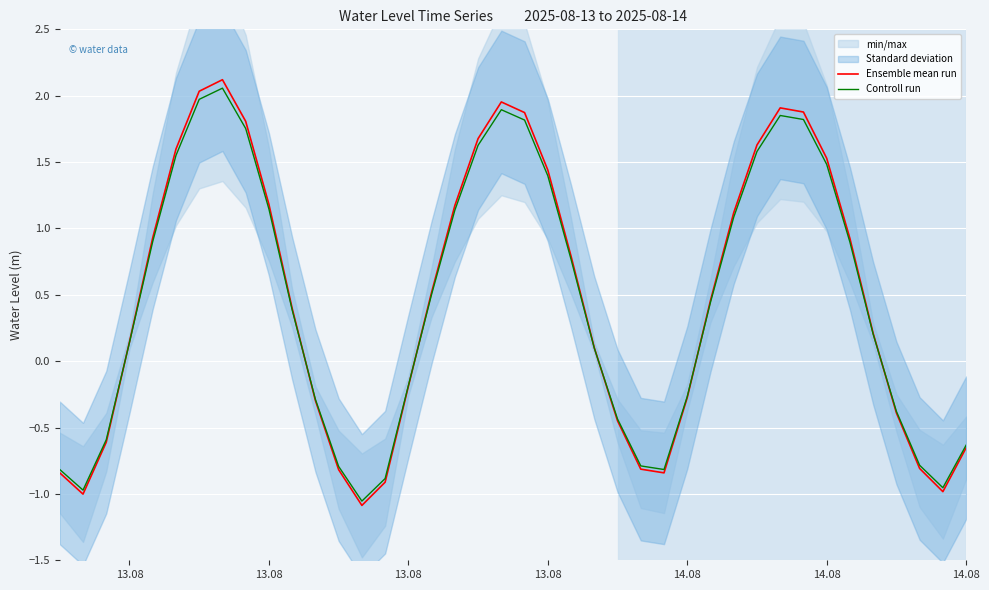

Rank the series by their maximum value, from lowest to highest.

Controll run, Ensemble mean run